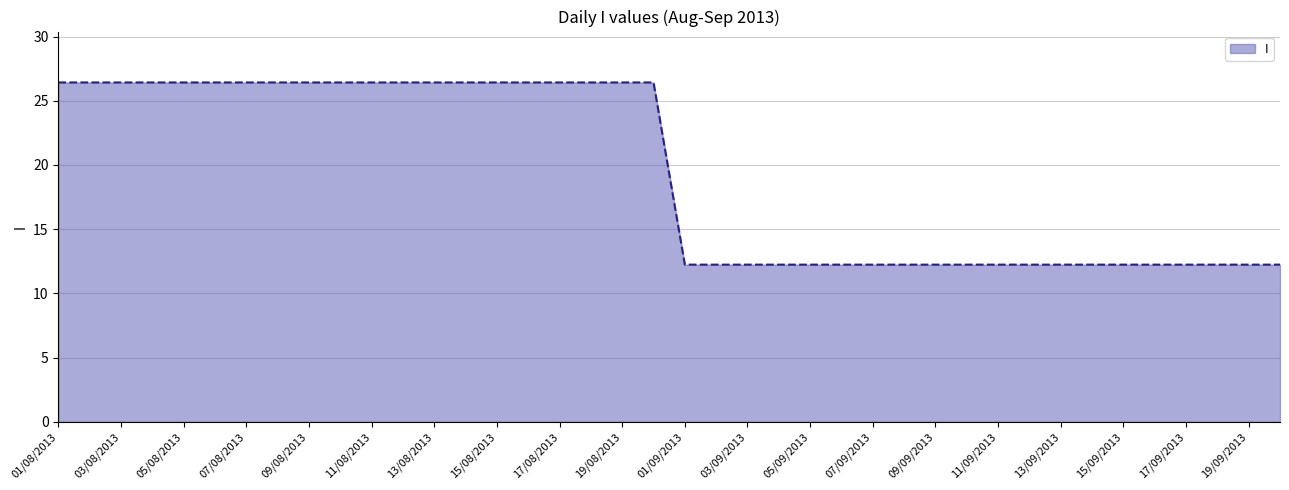

How many series are shown in this chart?

1